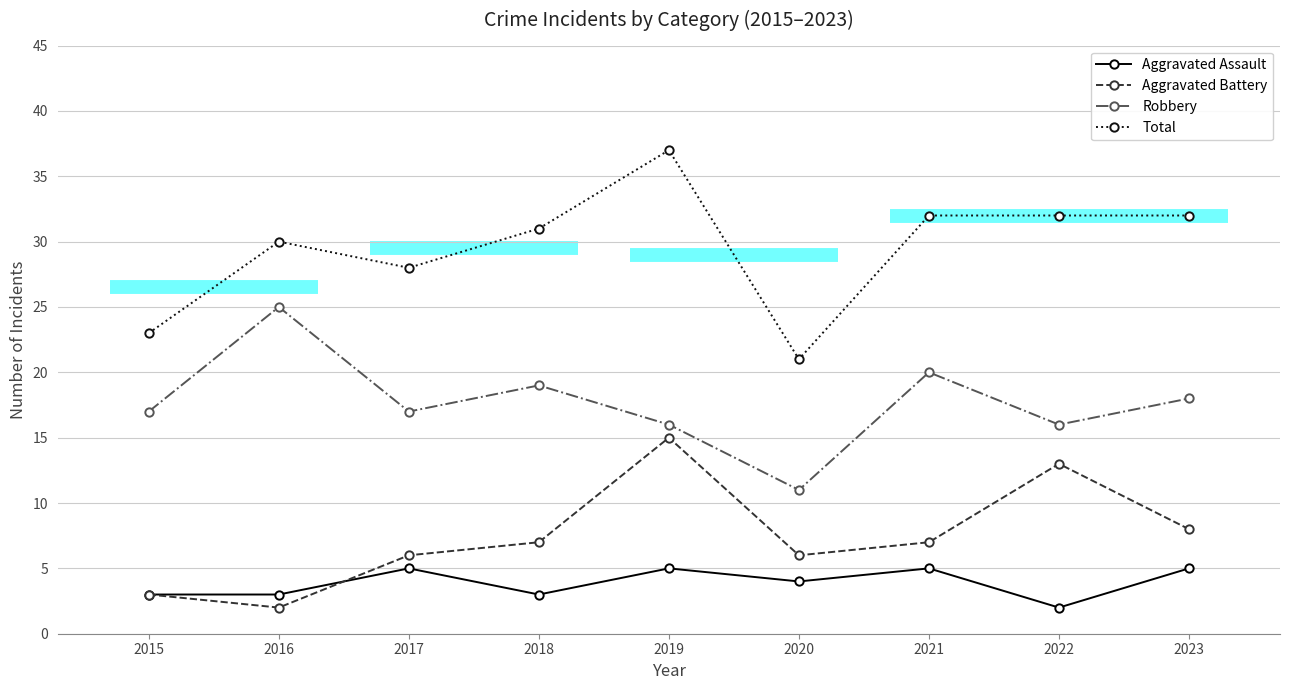

Reading left to right, transcribe all the data shown in this chart.

Aggravated Assault: 2015=3	2016=3	2017=5	2018=3	2019=5	2020=4	2021=5	2022=2	2023=5
Aggravated Battery: 2015=3	2016=2	2017=6	2018=7	2019=15	2020=6	2021=7	2022=13	2023=8
Robbery: 2015=17	2016=25	2017=17	2018=19	2019=16	2020=11	2021=20	2022=16	2023=18
Total: 2015=23	2016=30	2017=28	2018=31	2019=37	2020=21	2021=32	2022=32	2023=32